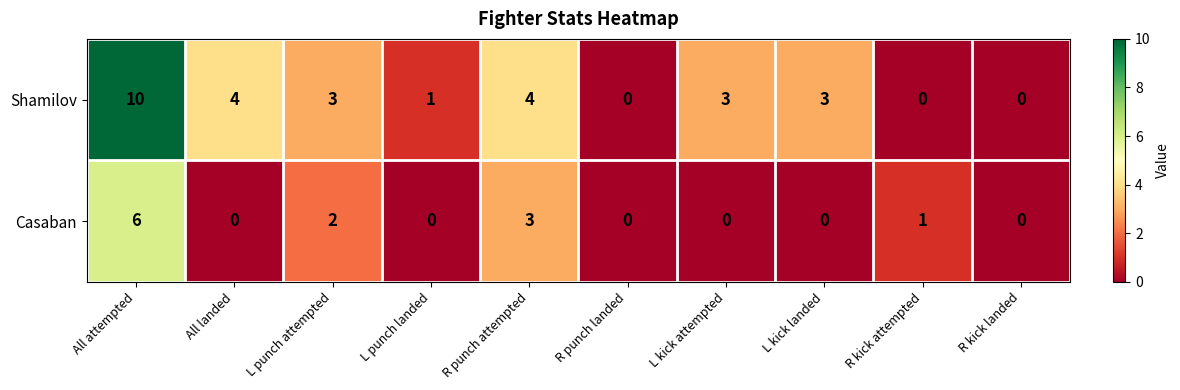

What is the total value across all series at L punch attempted?

5